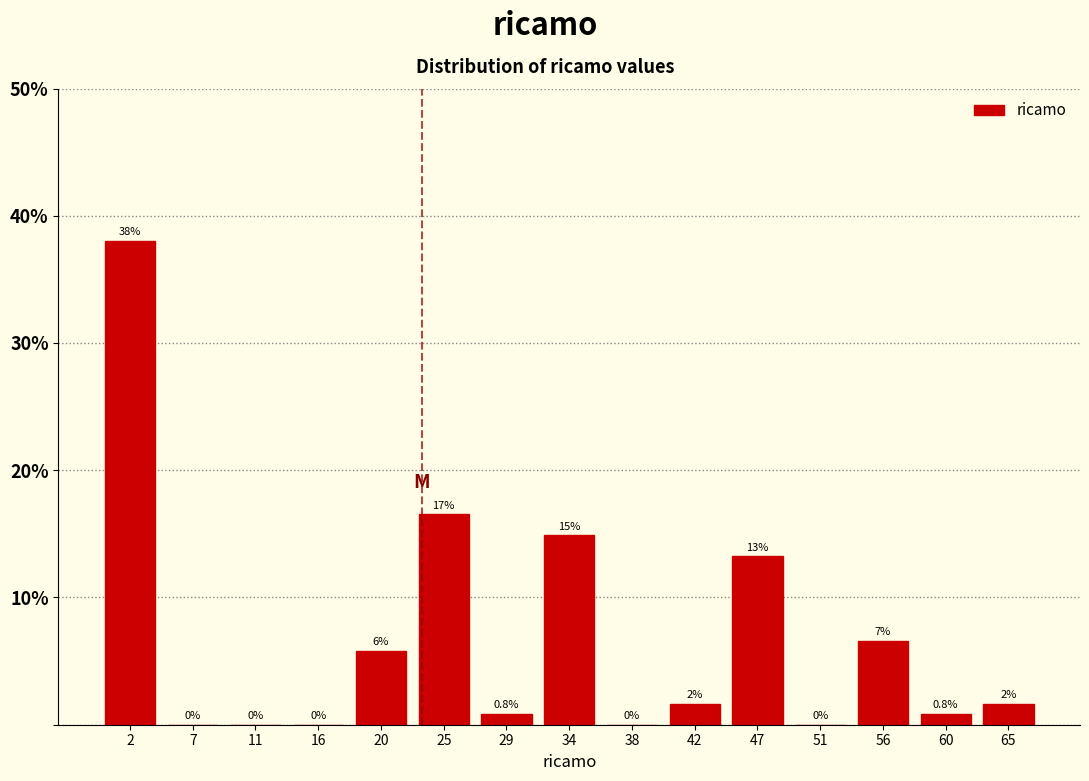

Which range on the x-axis has the tallest bar?

0.0 to 4.5